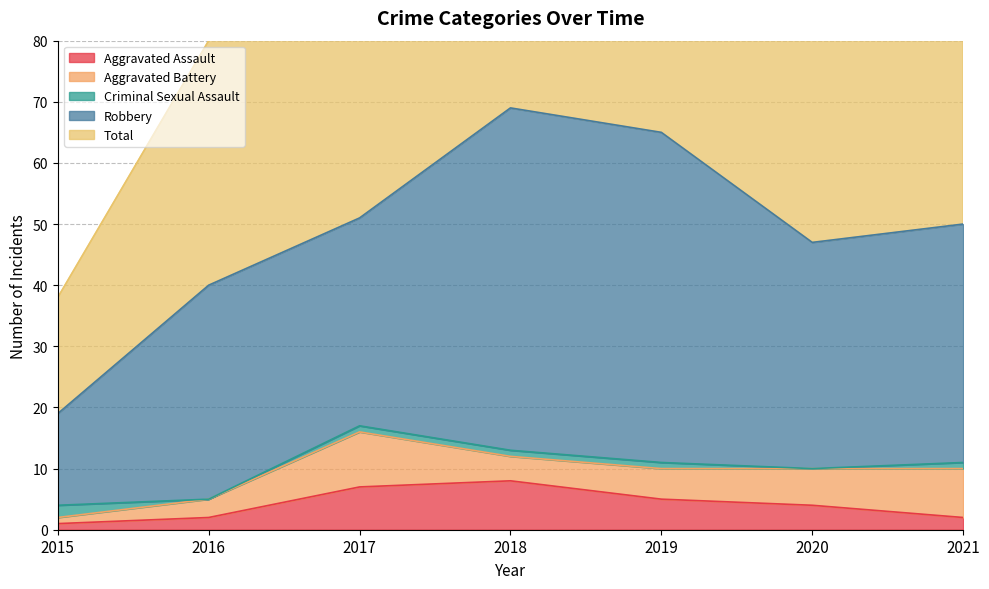

What value does the Total series have at 2018, to the nearest 10?

70